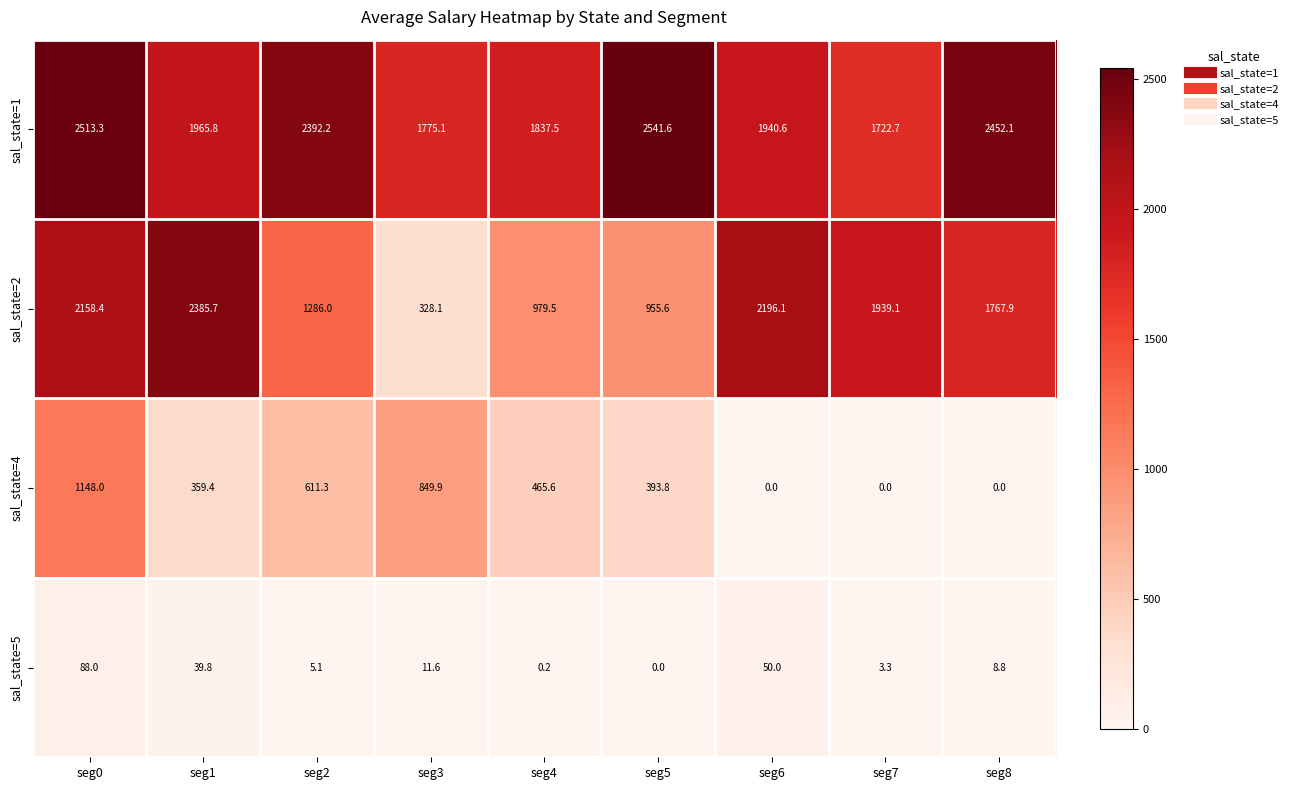

Rank the series by their average value, from lowest to highest.

sal_state=5, sal_state=4, sal_state=2, sal_state=1